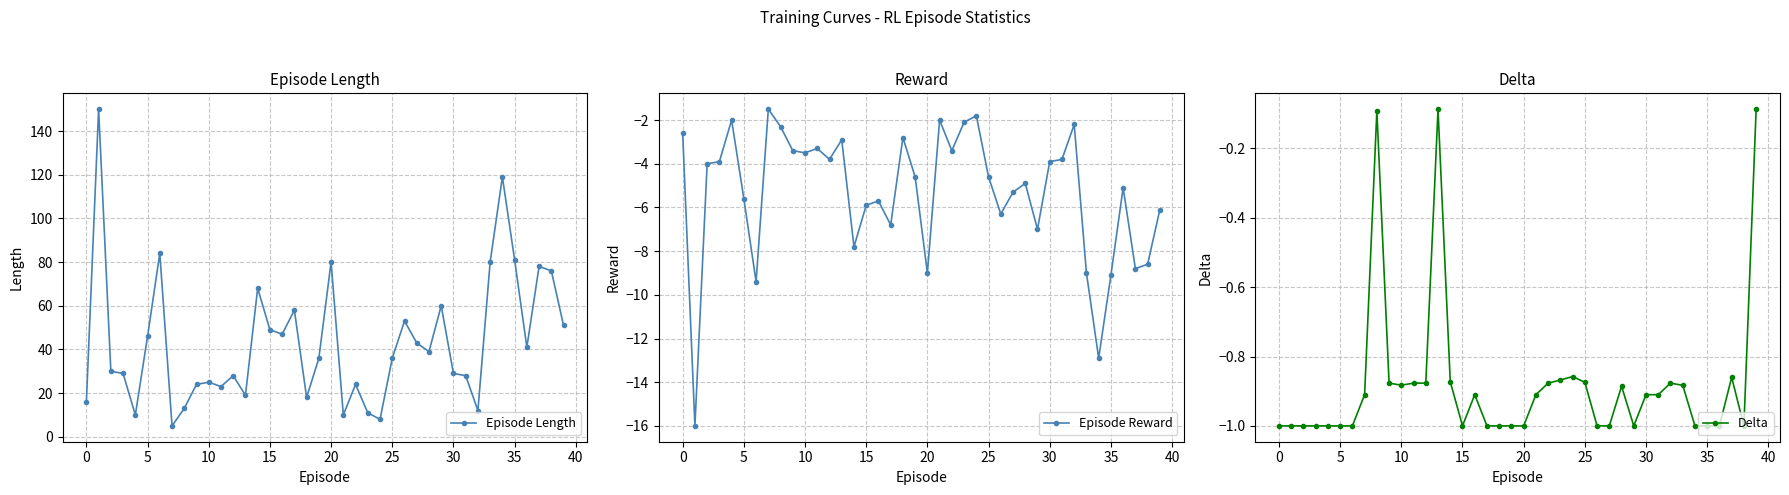

True or false: Episode Length has more than 1 interior local peaks.

True